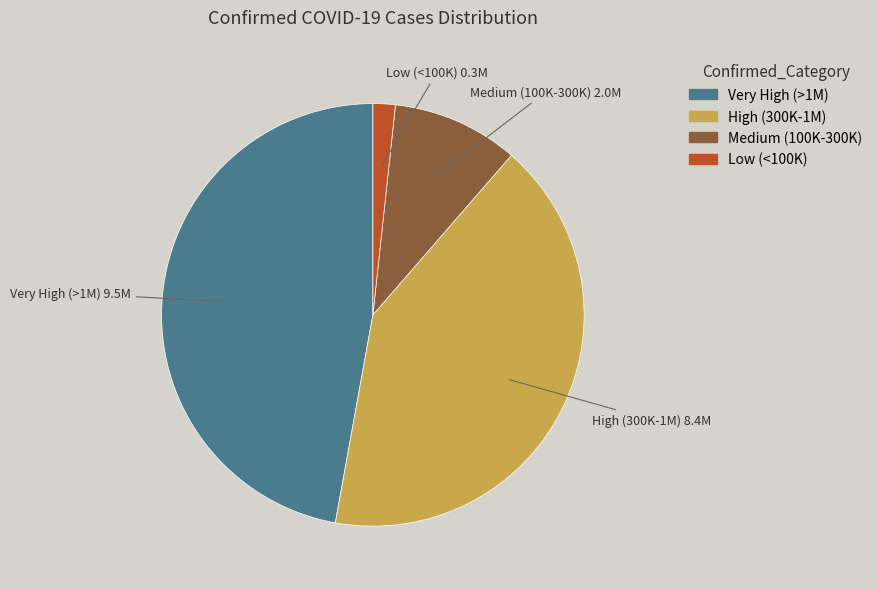

Is there any slice that represents more than half of the pie?

No